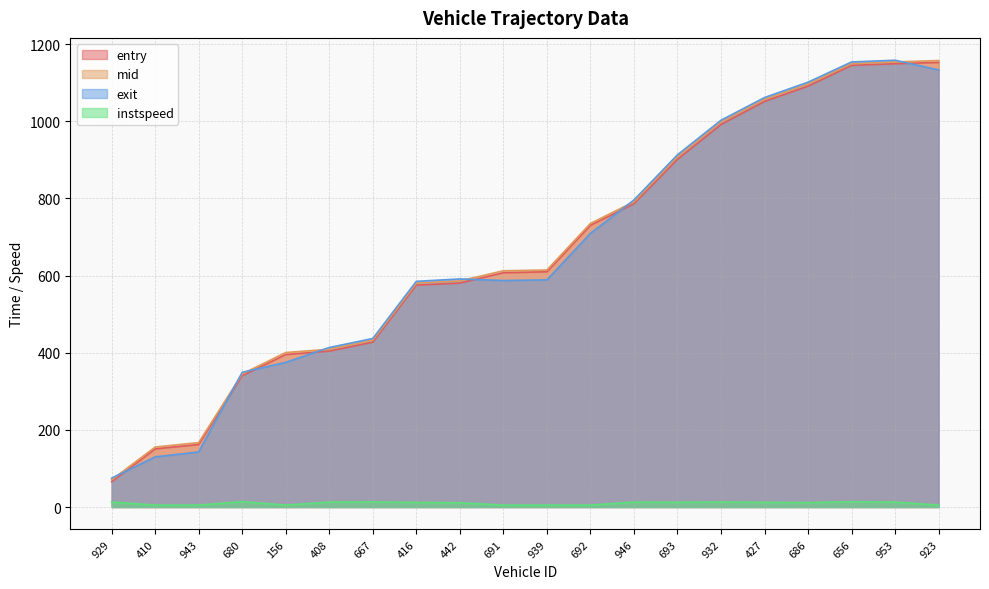

How many data points in mid are less than 614?

10